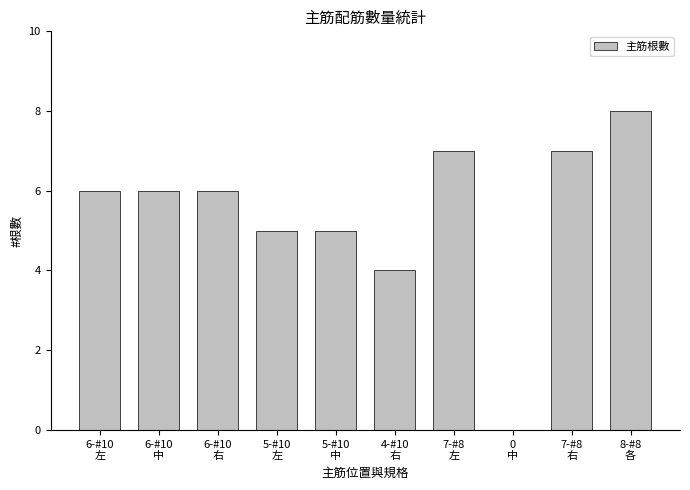

What is the greatest value displayed?

8